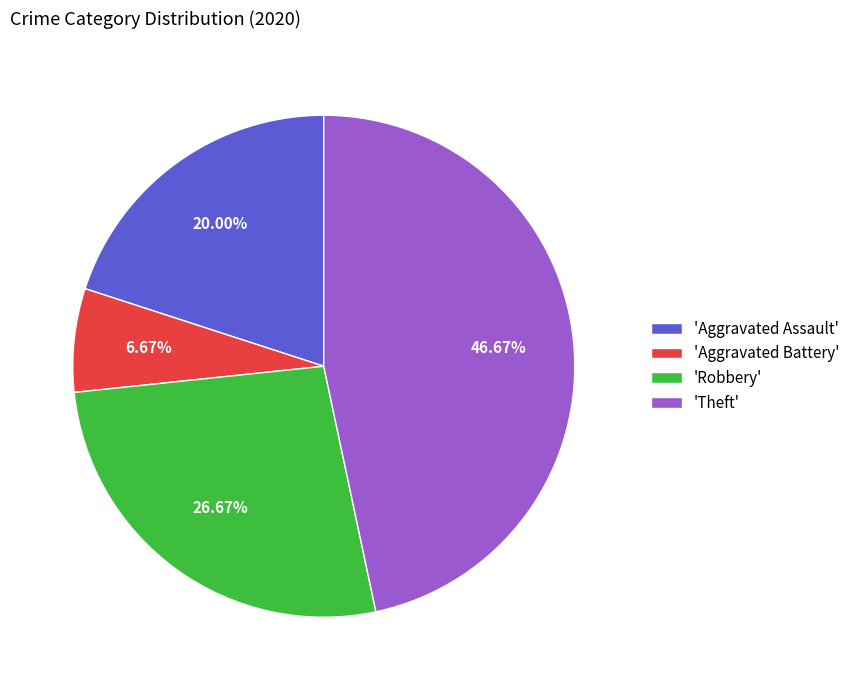

Is there a majority slice in this chart?

No